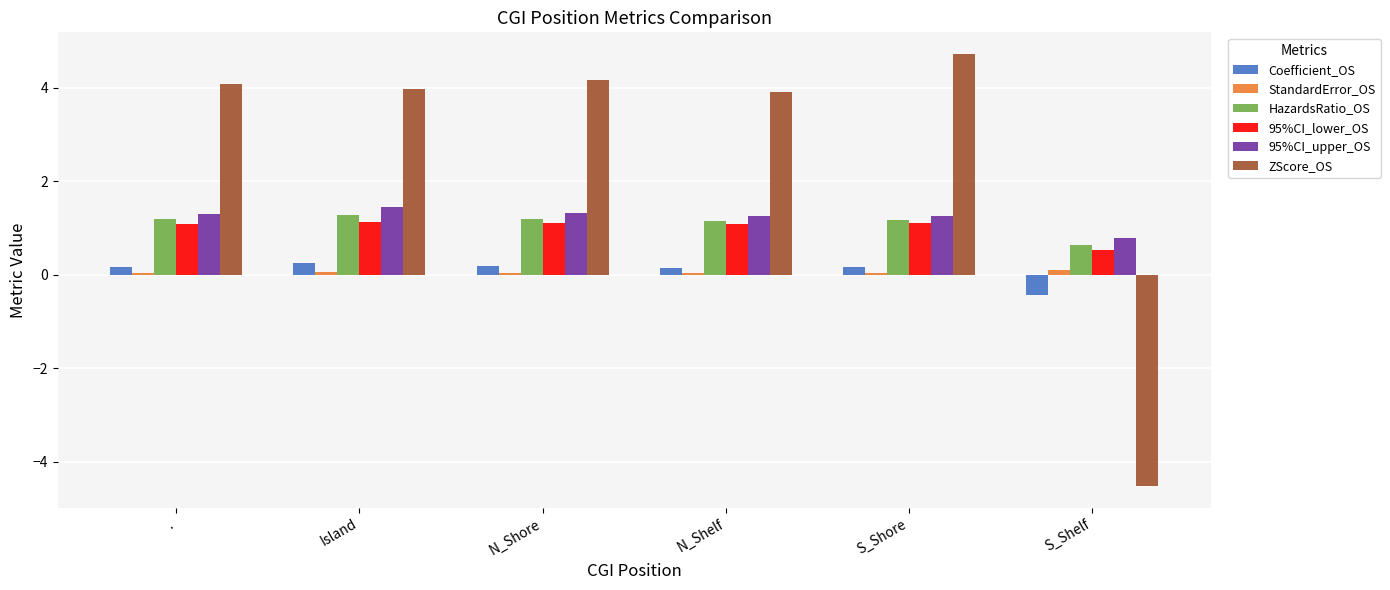

Does the chart contain any negative values?

Yes